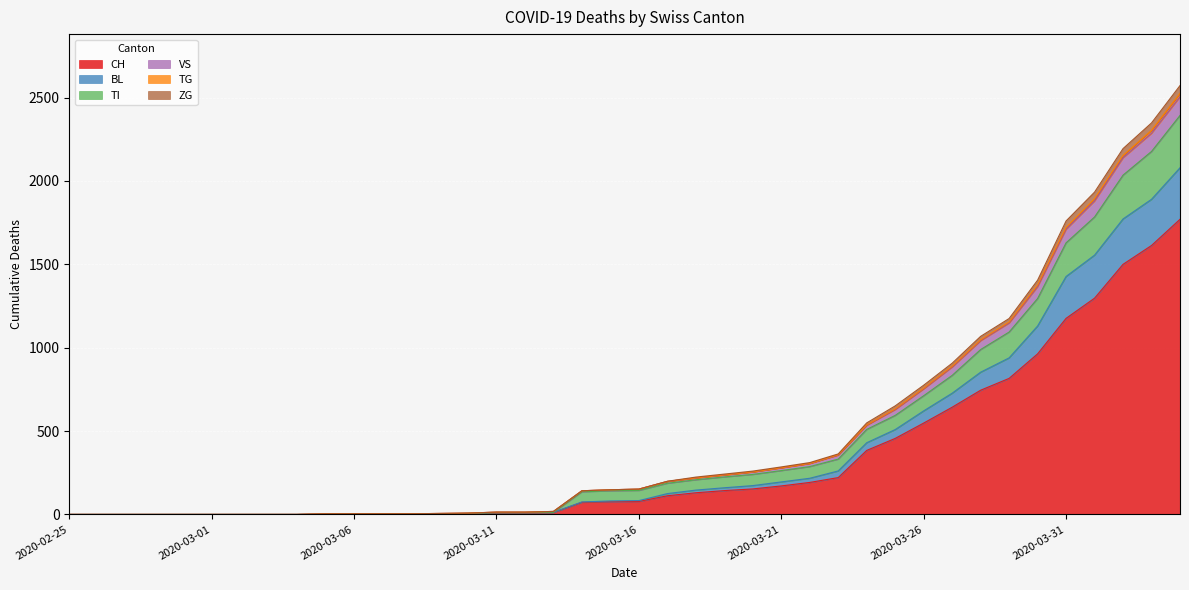

True or false: BL and ZG cross at least once.

False